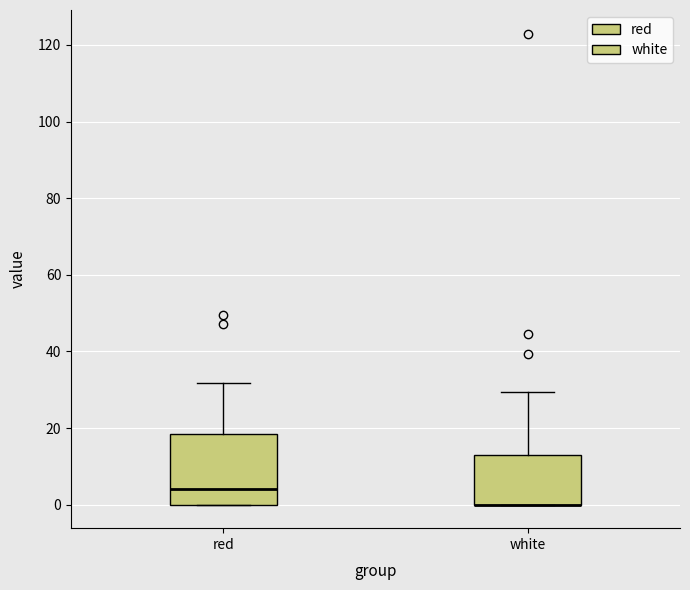

Reading left to right, read every box against the y-axis: the position of its median line, the range the box covers, and the ends of its whiskers. The values are not printed on the chart, so give them approximately, as read against the axis.

red: median 4, box 0 to 18, whiskers 0 to 32
white: median 0 (drawn on the box's lower edge), box 0 to 12, whiskers 0 to 30